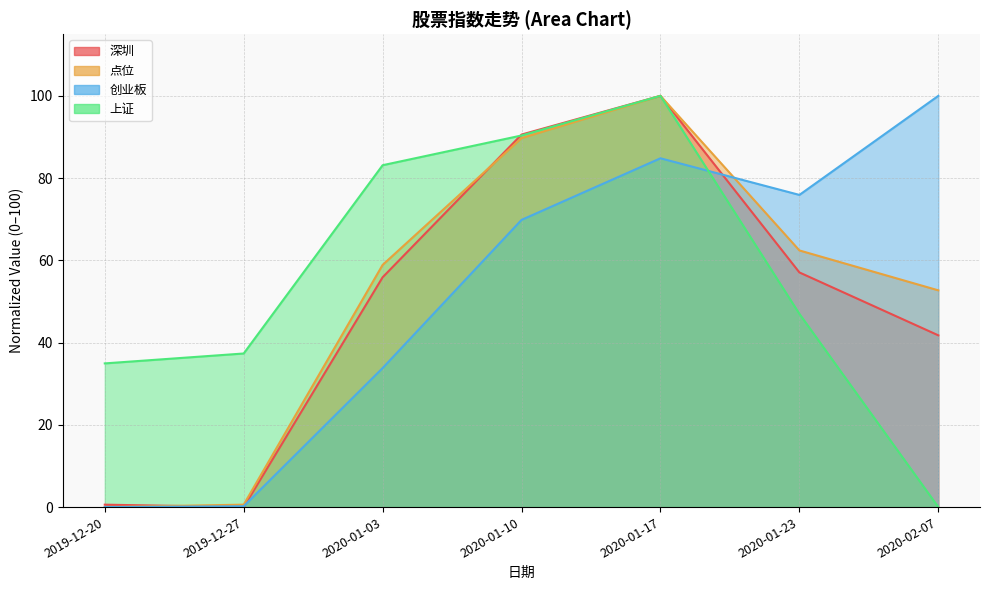

How many values in the 创业板 series are below 69?

3